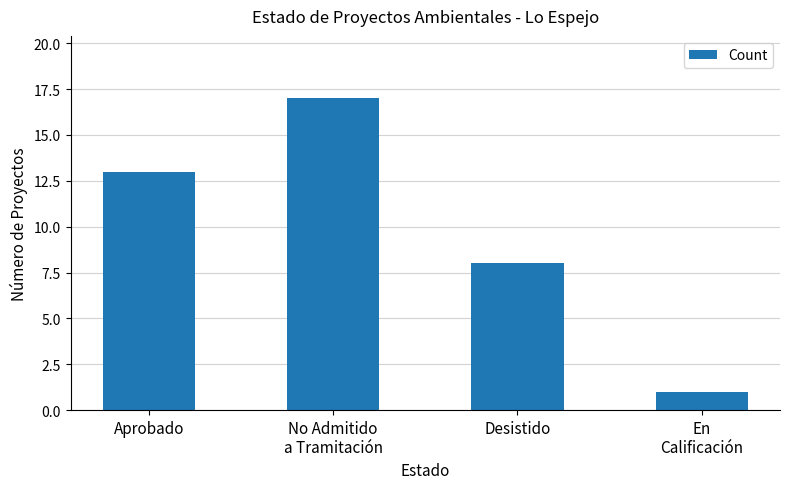

At which category does the chart reach its minimum across all series?

En
Calificación